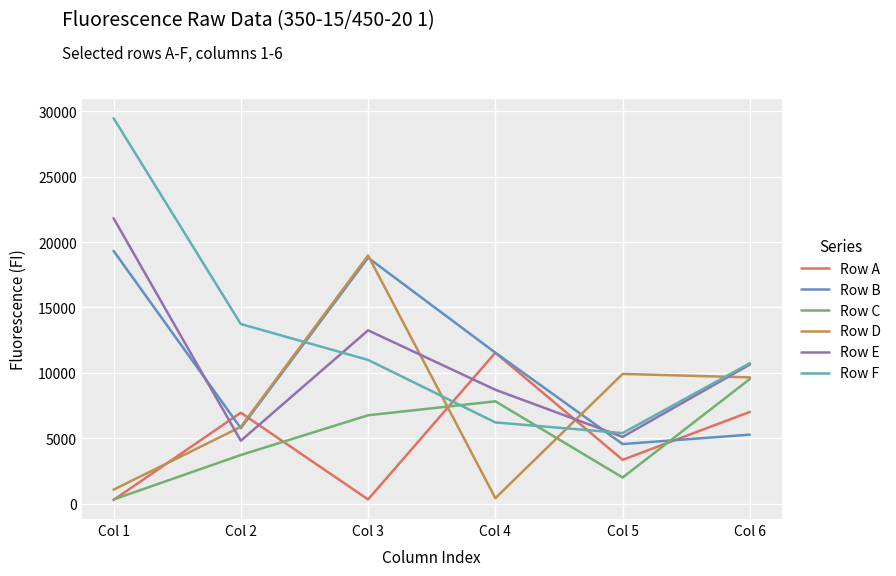

What is the sum of all Row E values?

64336